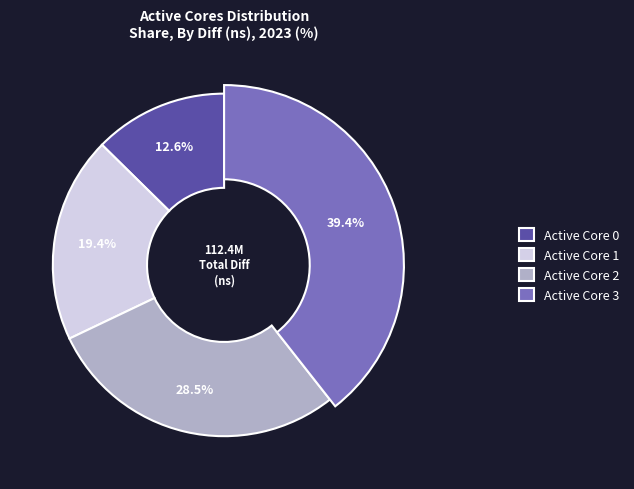

Rank the categories by value from highest to lowest.

3, 2, 1, 0